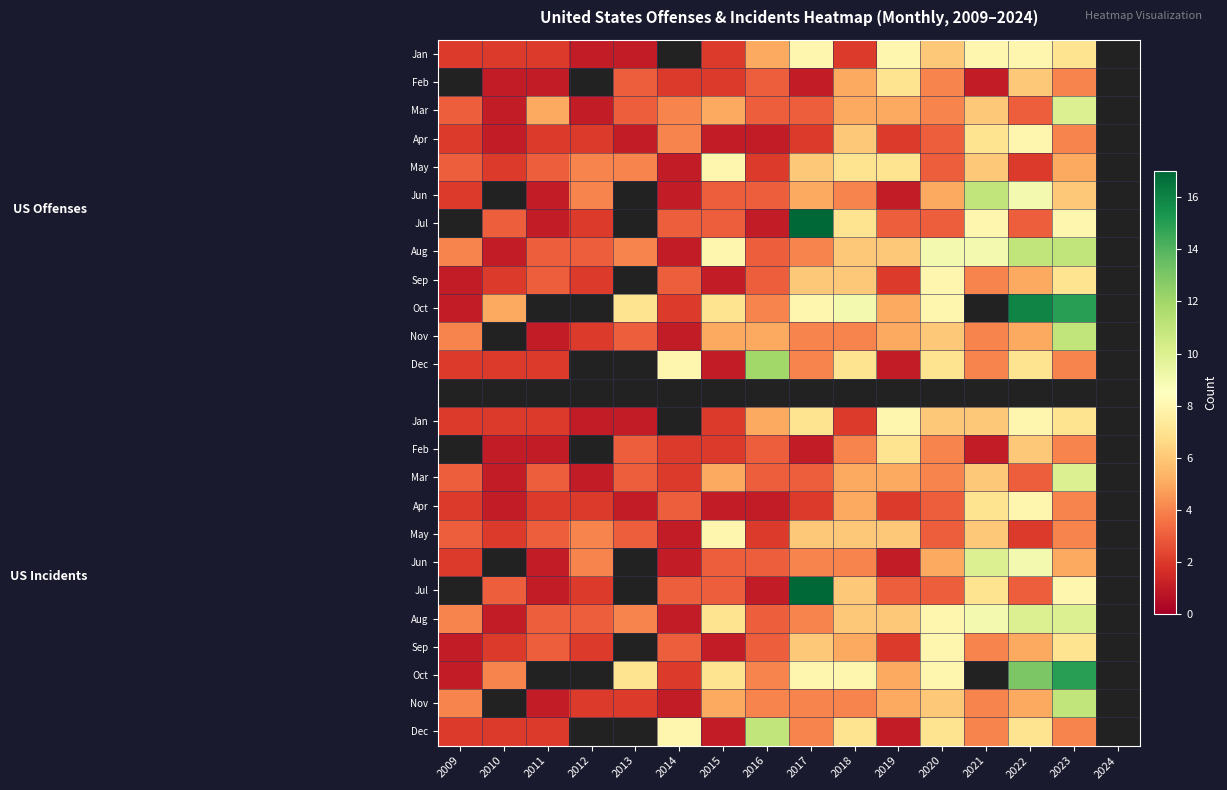

What is the difference between the highest and lowest values at 2020?

6.0